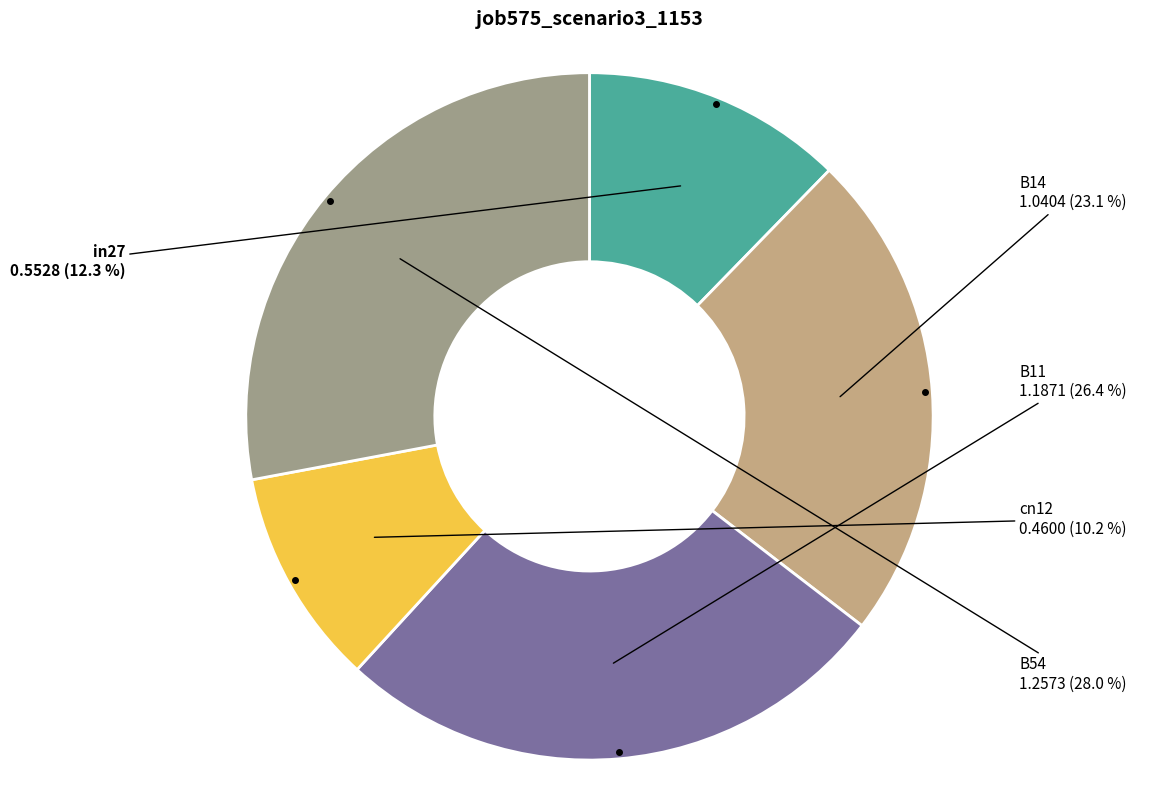

Does any single category account for the majority?

No